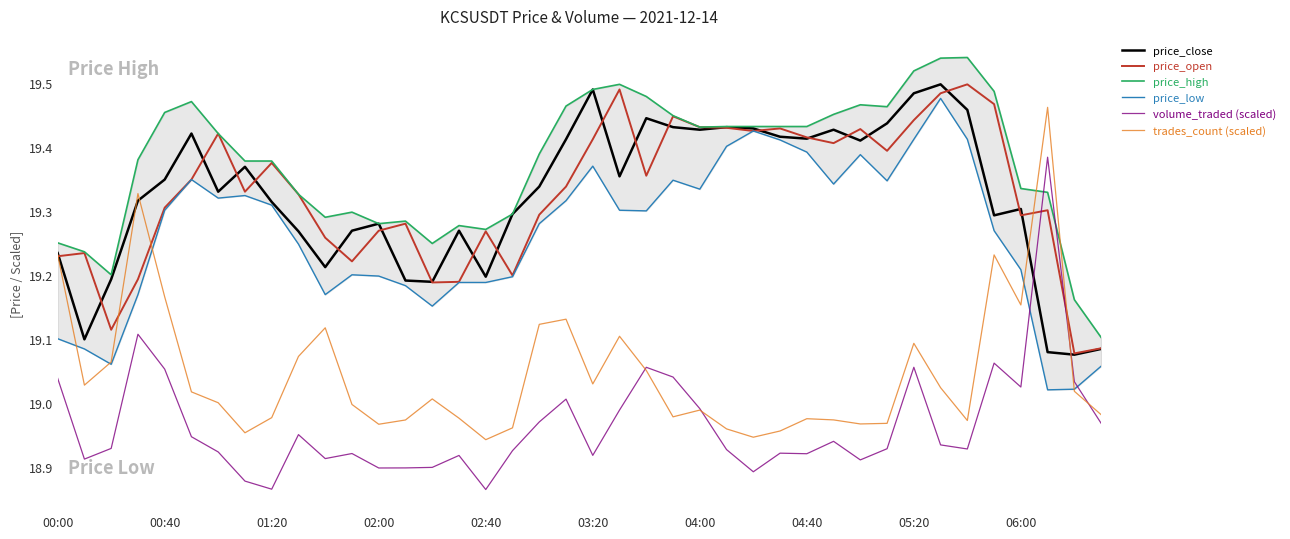

Does the chart display data point markers on the line(s)?

No